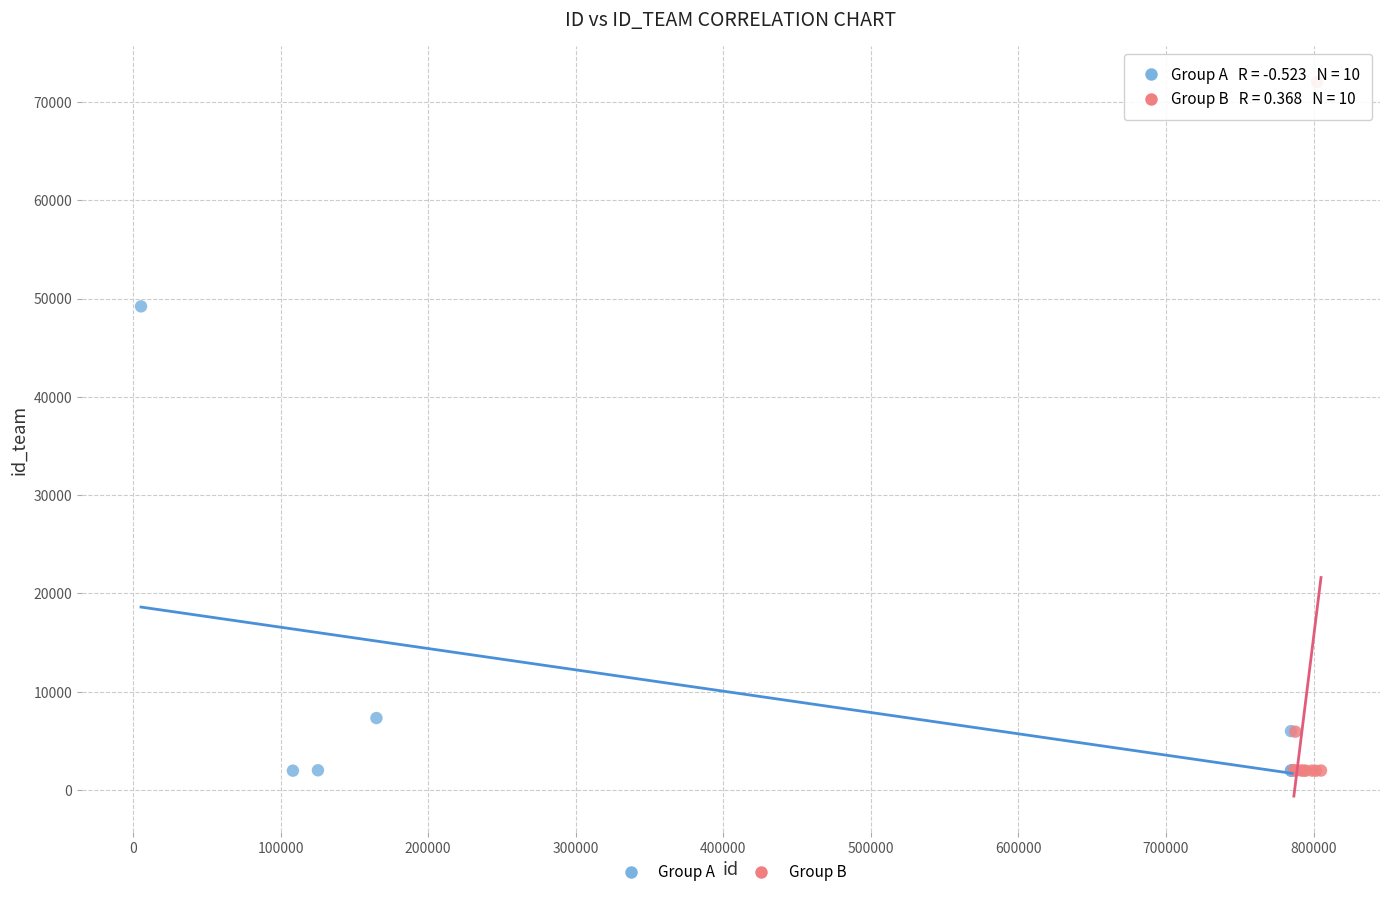

Which series reaches the maximum Y coordinate?

Group B